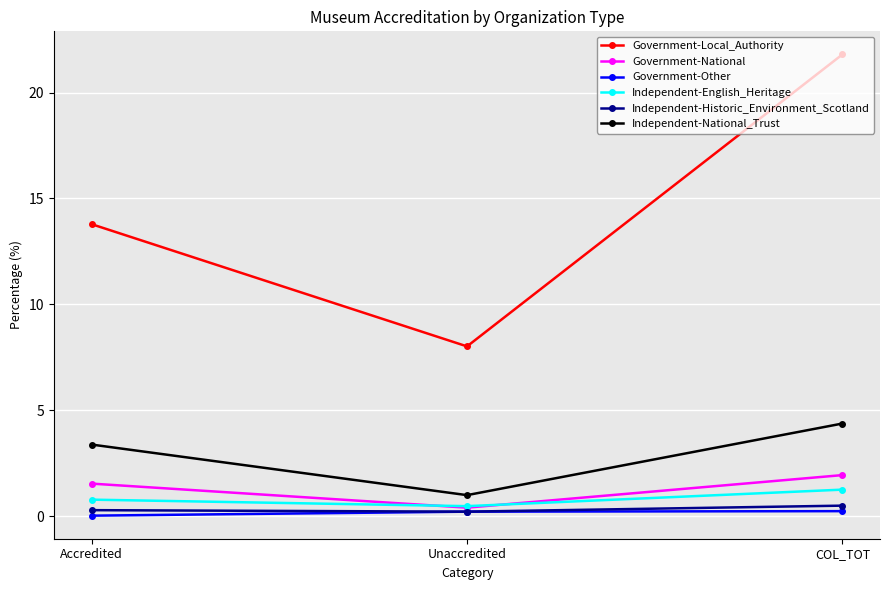

True or false: Government-National has a value of 1.5 at Accredited.

True